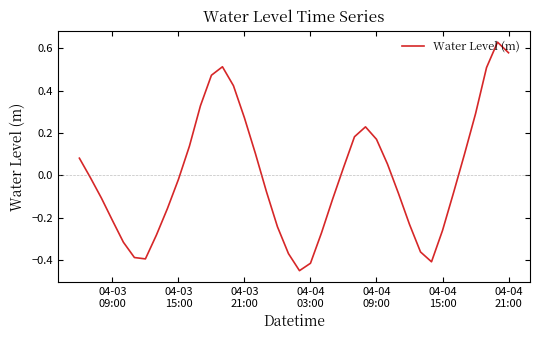

How many points are higher than both their immediate neighbors (excluding endpoints)?

3